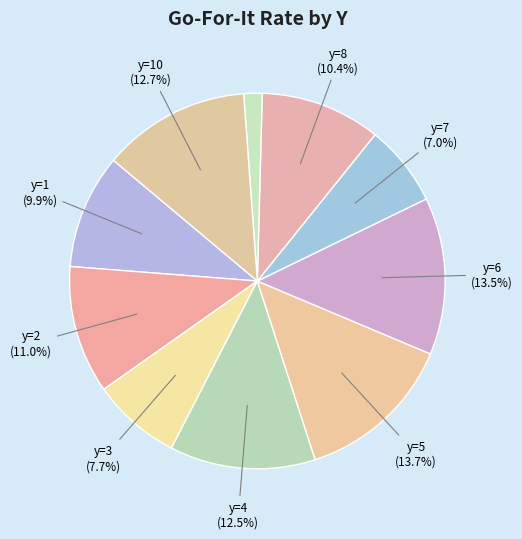

What is the largest slice in the pie chart?

y=5